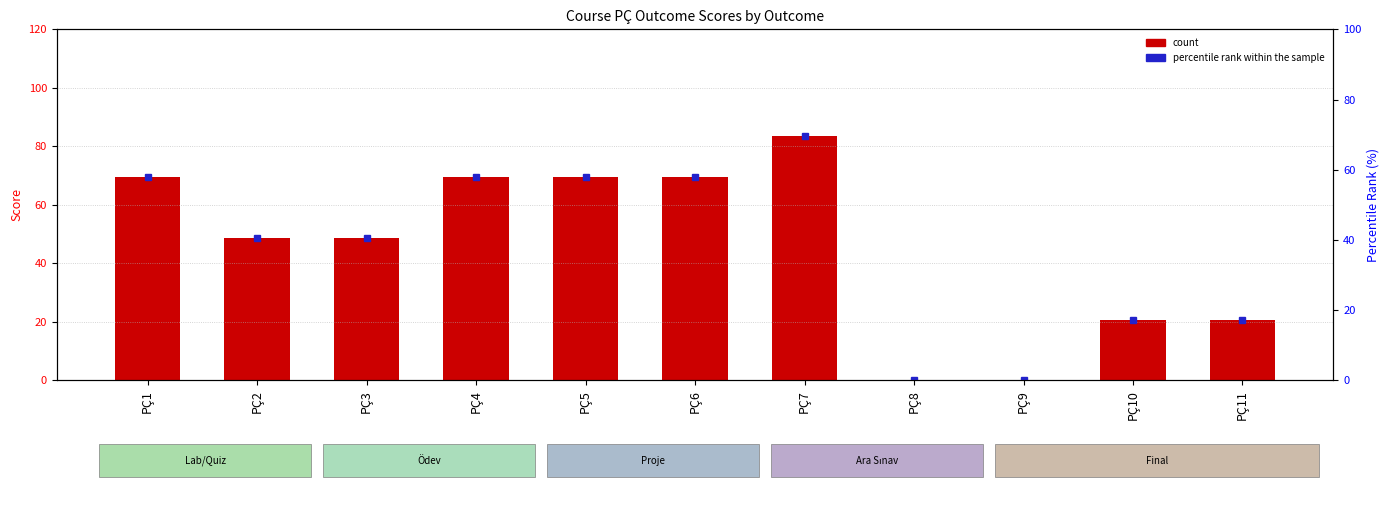

What is the difference between the maximum and minimum values in the count series?

83.4